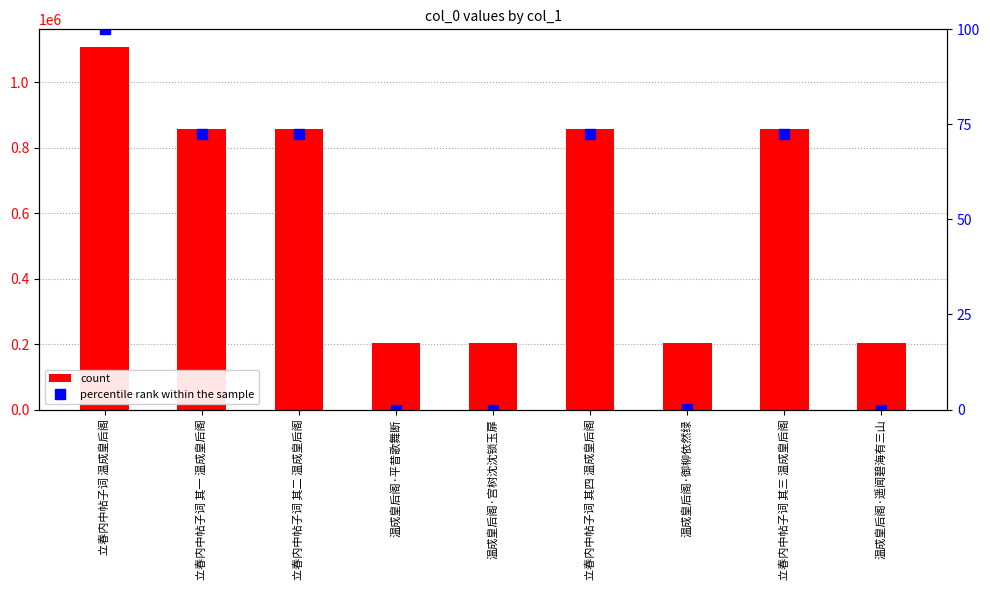

What is the difference between the highest and lowest values at 温成皇后阁·平昔歌舞断?

201784.0